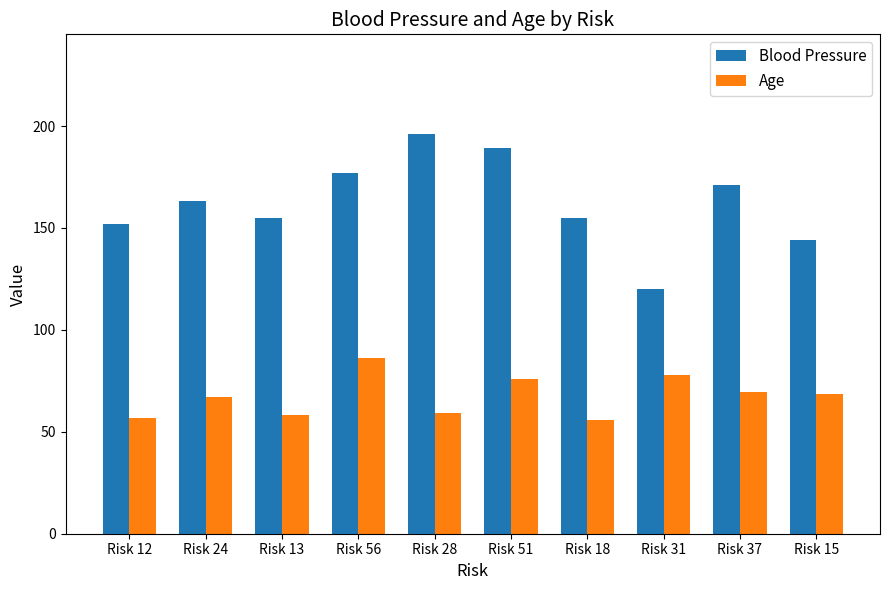

Rank the series by their maximum value, from lowest to highest.

Age, Blood Pressure